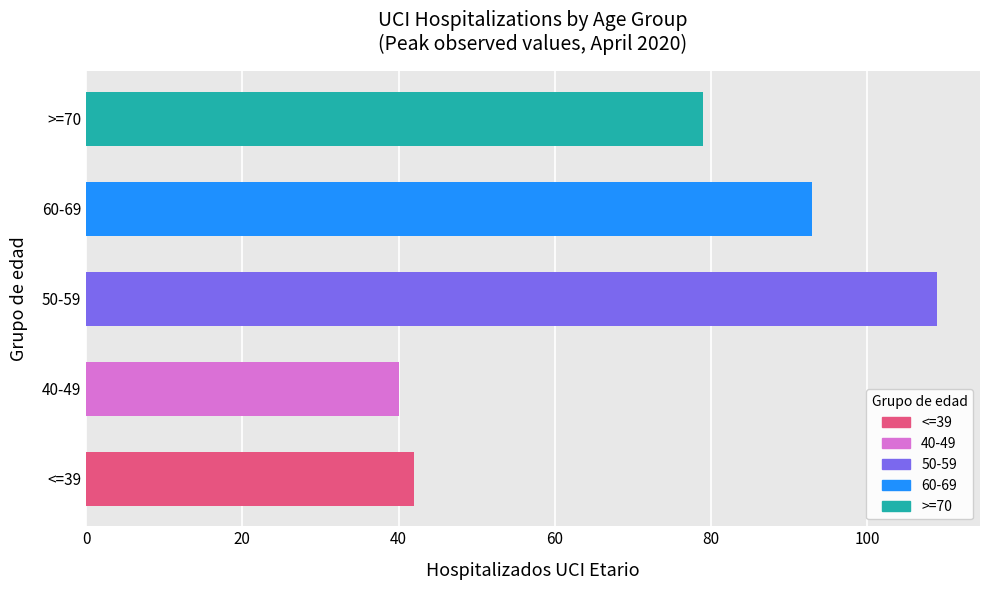

How many bars are there in total?

5